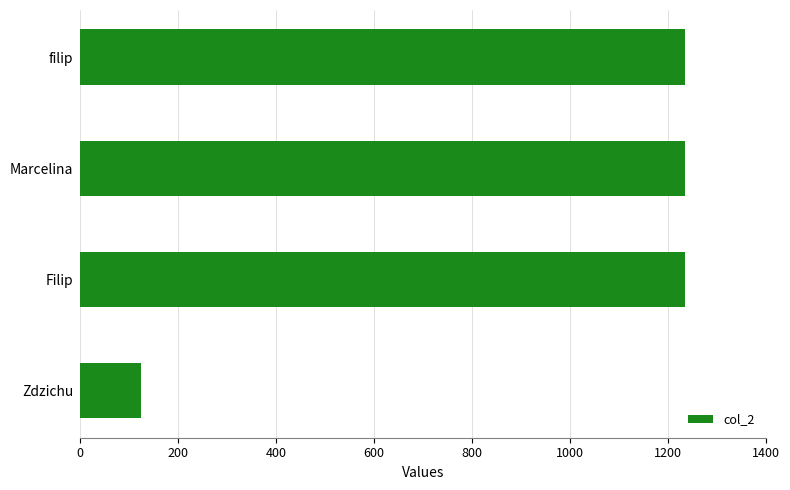

The value at Filip is 1234. True or false?

True